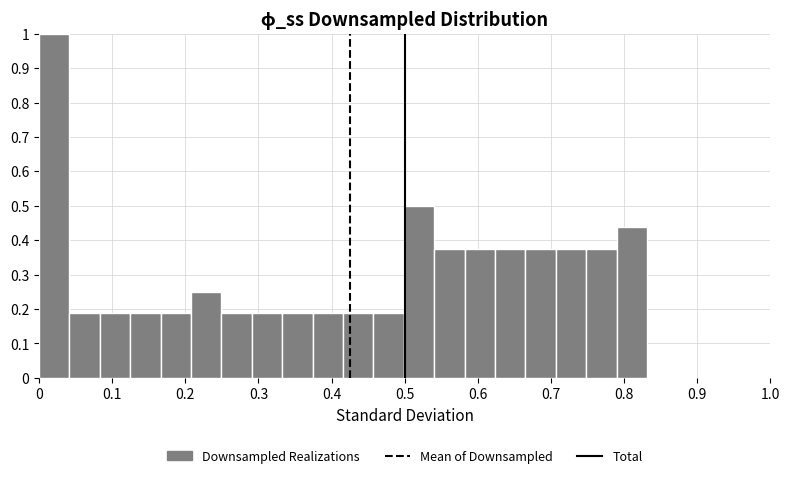

Reading left to right, transcribe this chart: for each bar, give the range it covers on the x-axis and its height. Neither the bar edges nor the heights are printed on the chart, so give them approximately, as read against the axes.

0.00 to 0.04: 1.00
0.04 to 0.08: 0.19
0.08 to 0.12: 0.19
0.12 to 0.17: 0.19
0.17 to 0.21: 0.19
0.21 to 0.25: 0.25
0.25 to 0.29: 0.19
0.29 to 0.33: 0.19
0.33 to 0.37: 0.19
0.37 to 0.42: 0.19
0.42 to 0.46: 0.19
0.46 to 0.50: 0.19
0.50 to 0.54: 0.50
0.54 to 0.58: 0.38
0.58 to 0.62: 0.38
0.62 to 0.67: 0.38
0.67 to 0.71: 0.38
0.71 to 0.75: 0.38
0.75 to 0.79: 0.38
0.79 to 0.83: 0.44